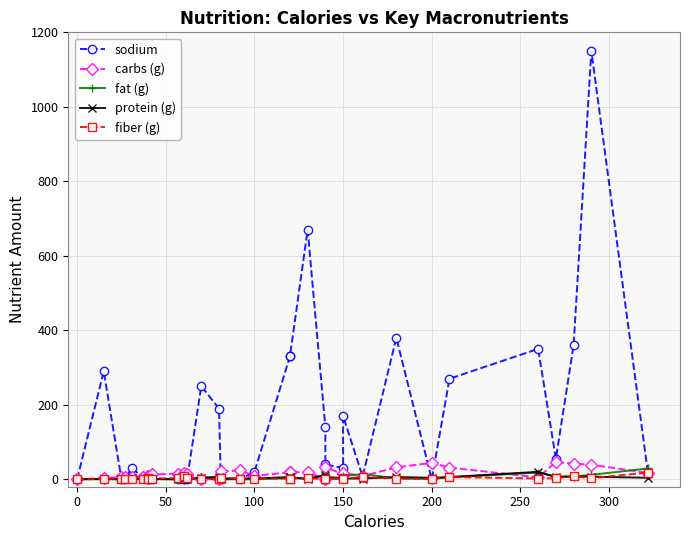

Where do protein (g) and sodium first cross each other?

200 and 250